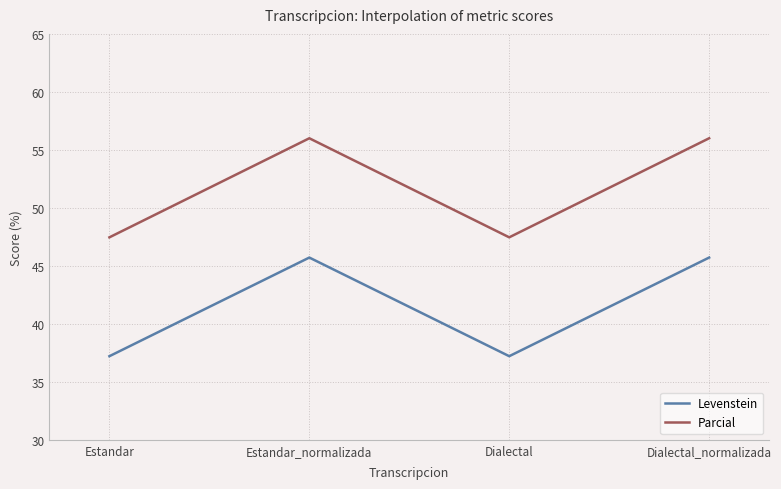

Read the Levenstein value at Estandar.

37.2